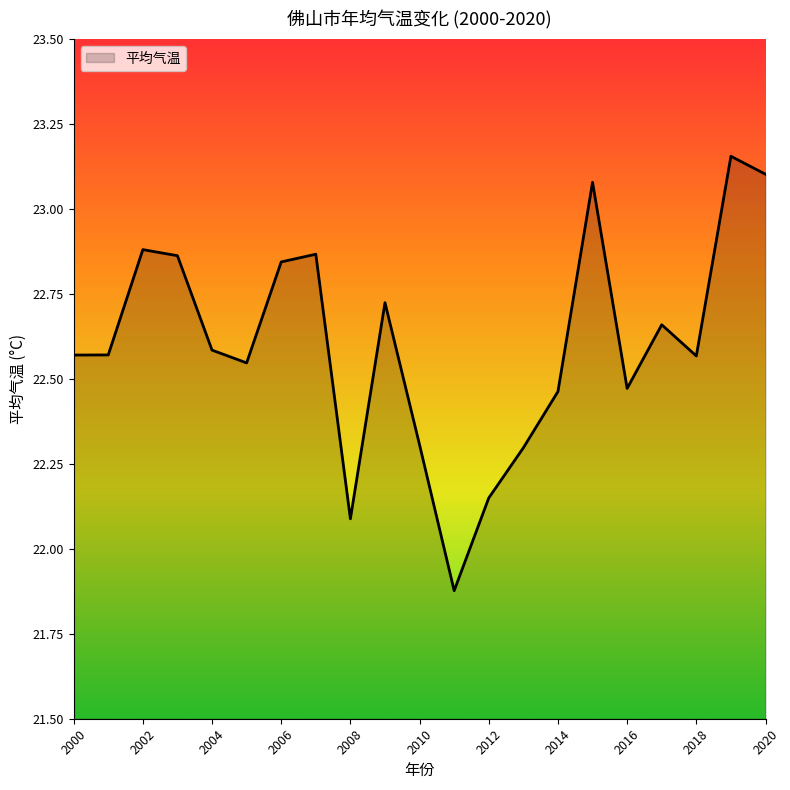

What is the difference between the maximum and minimum values?

1.3